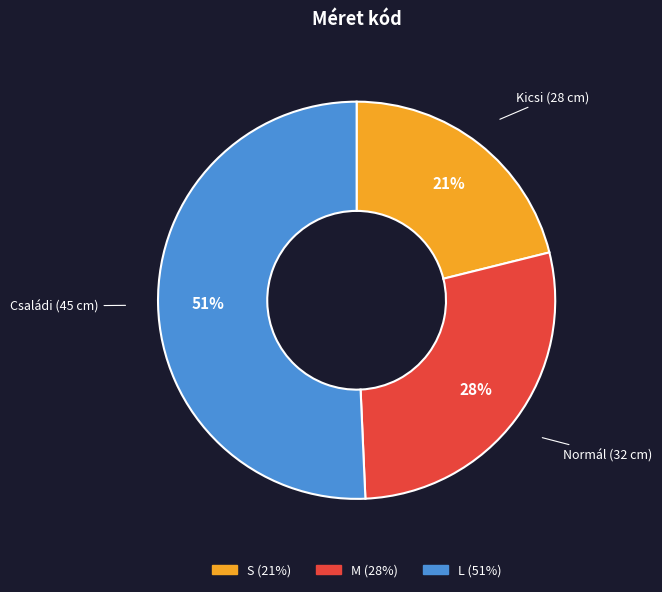

Is the sum of M and S greater than half?

No